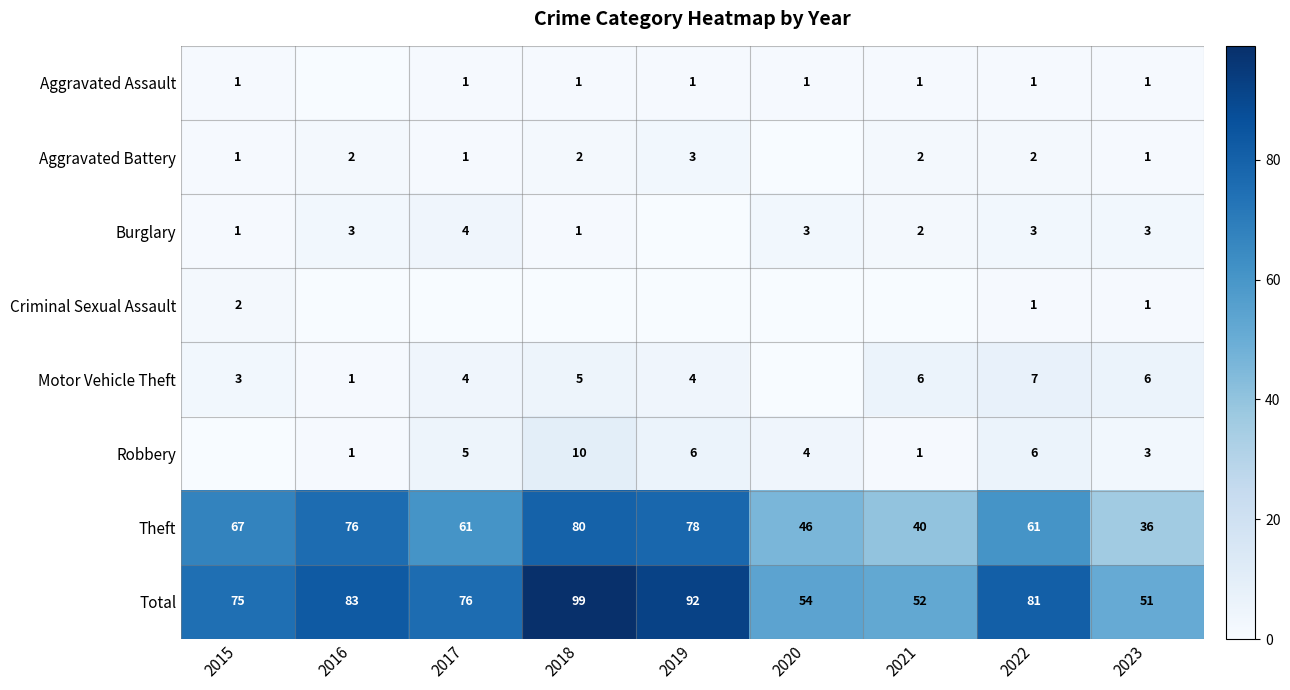

What is the maximum value for Total?

99